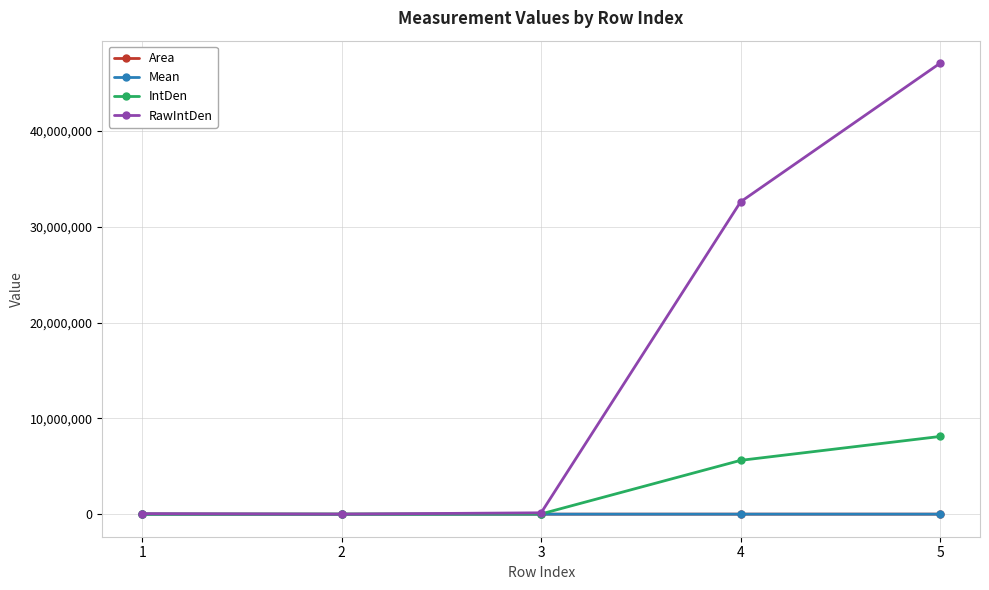

Which series has the widest spread of values?

RawIntDen